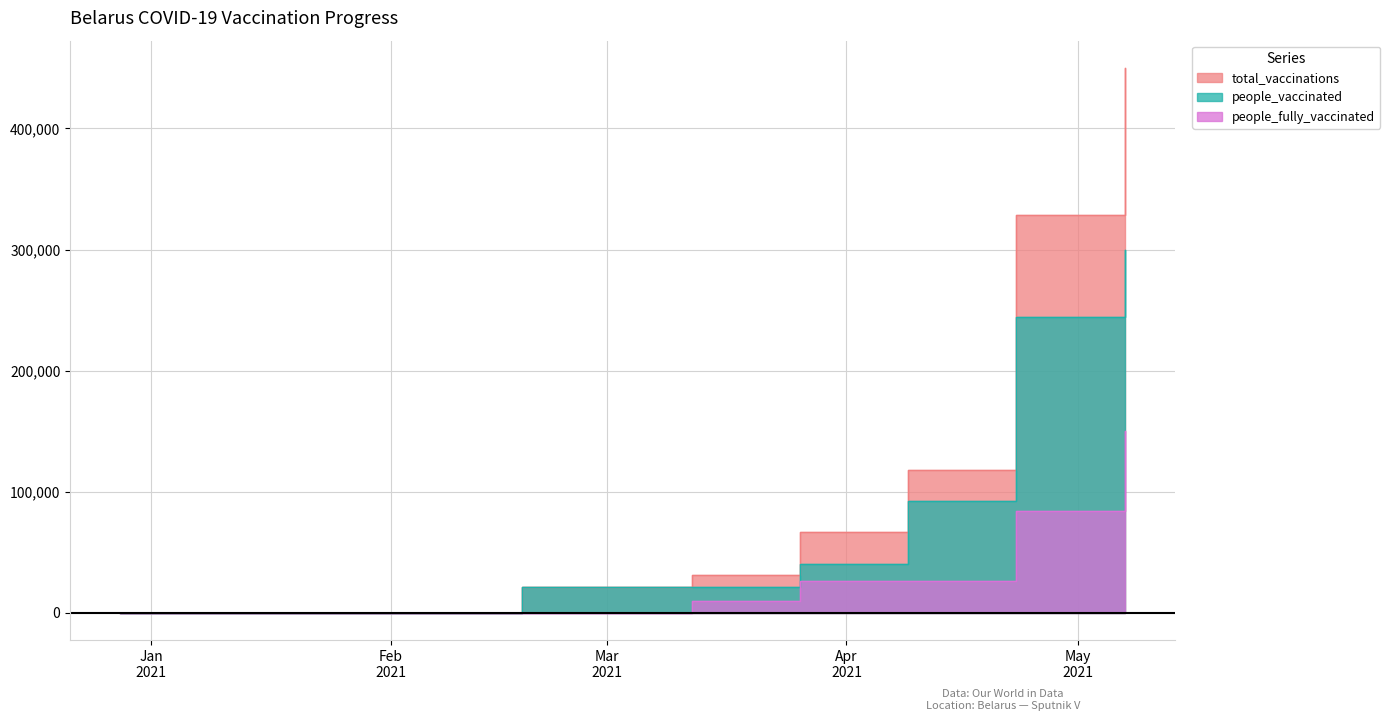

List the series in order of their peak value, lowest first.

people_fully_vaccinated, people_vaccinated, total_vaccinations